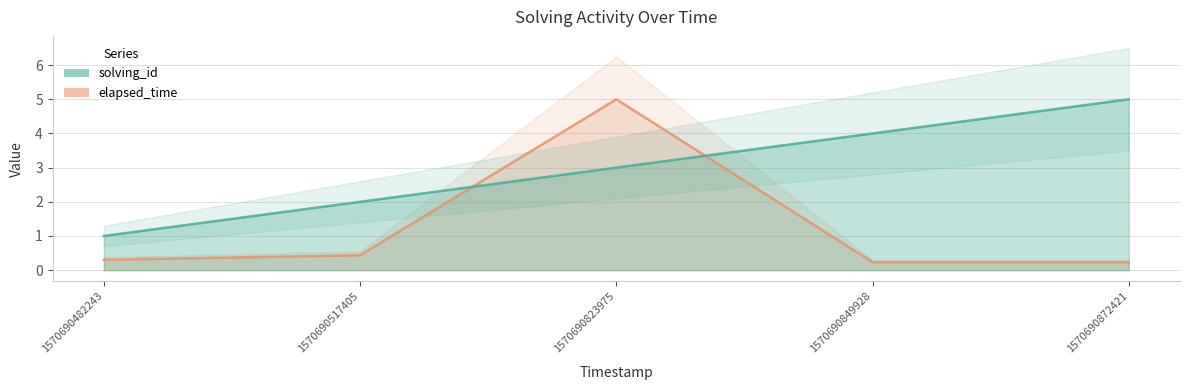

Which has a higher value, 1570690823975 or 1570690872421?

1570690872421